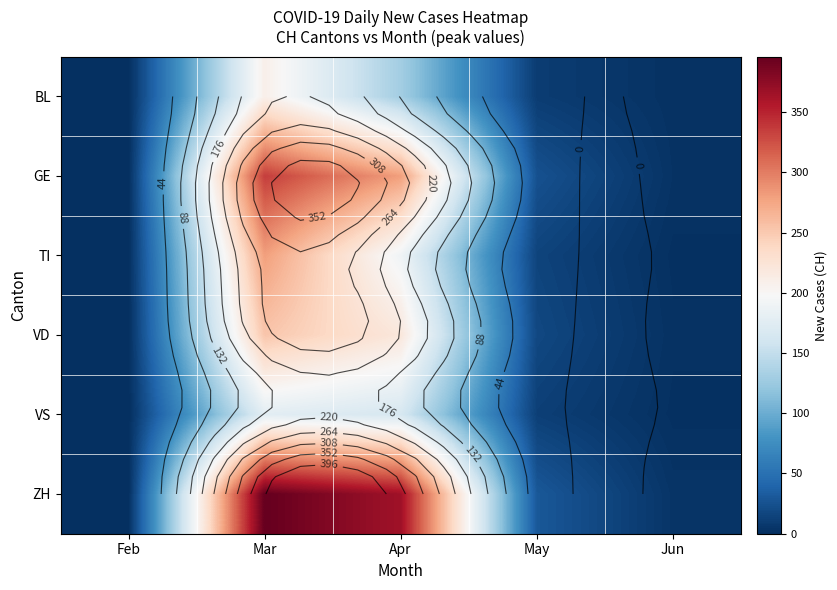

What is the sum of the VS values at Apr and May?

177